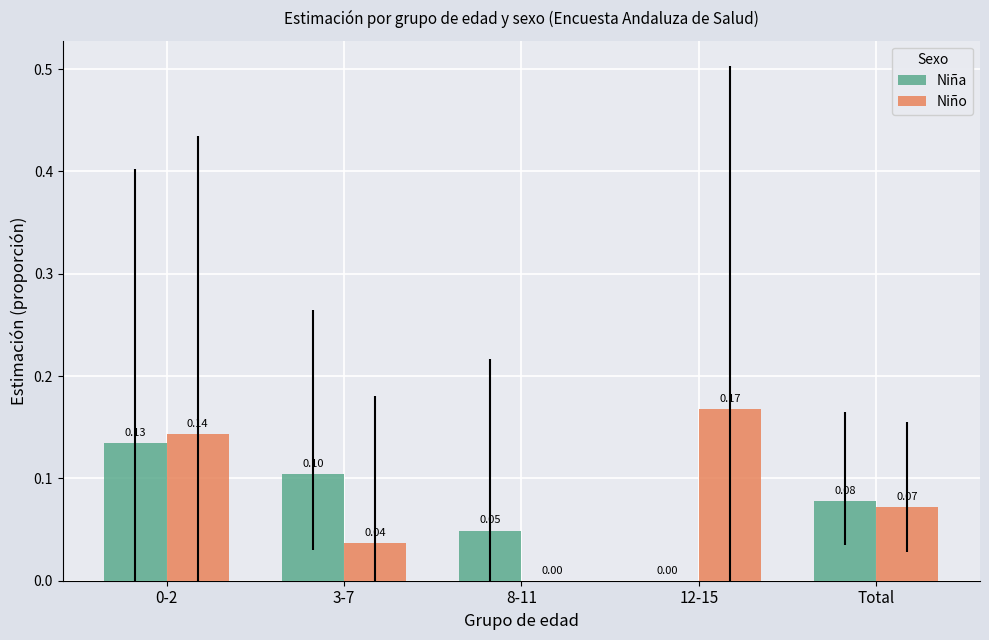

How many data points in Niño are above 0?

4